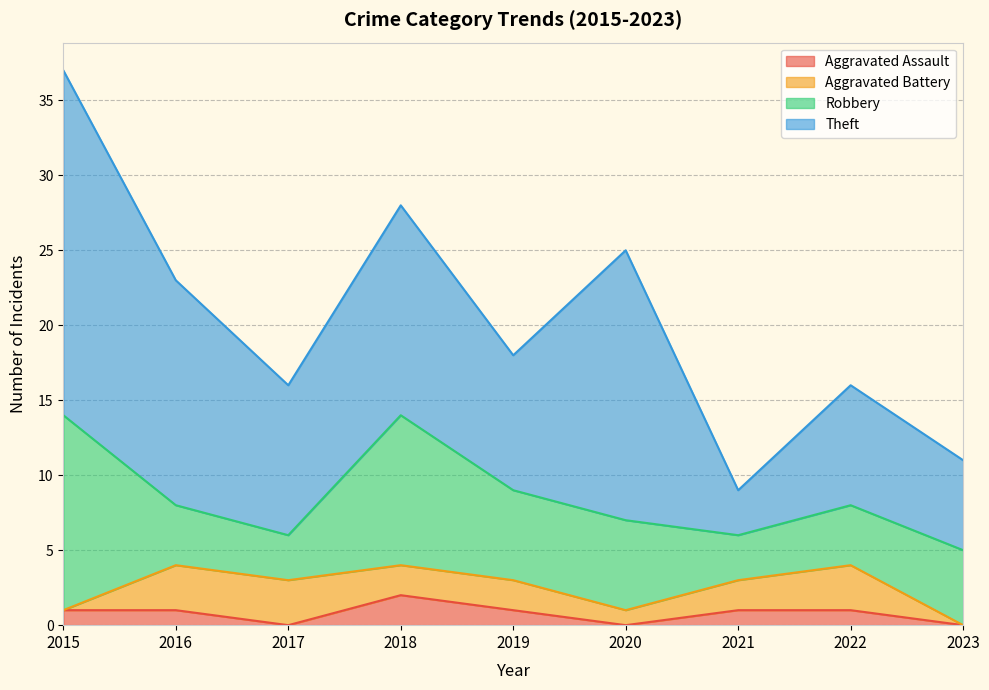

What is the difference between the second highest and second lowest values in the Theft series?

12